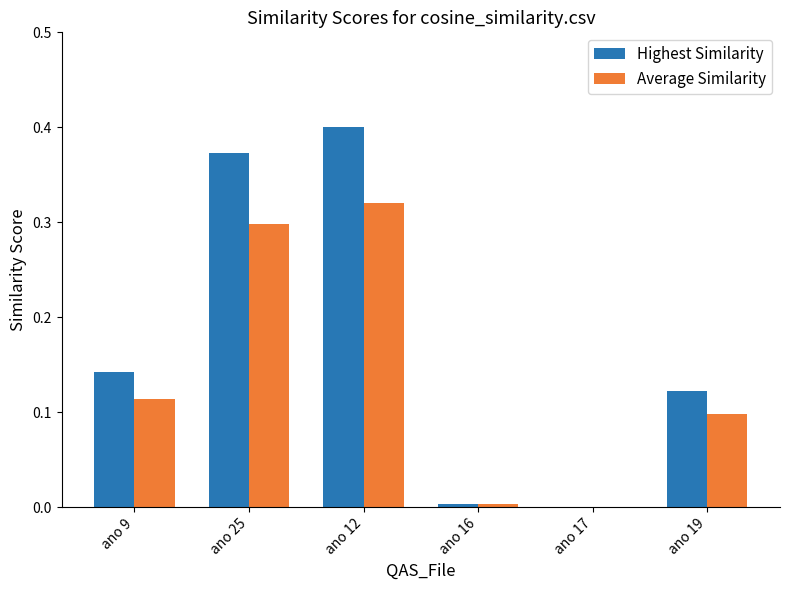

How many groups of bars are there?

6